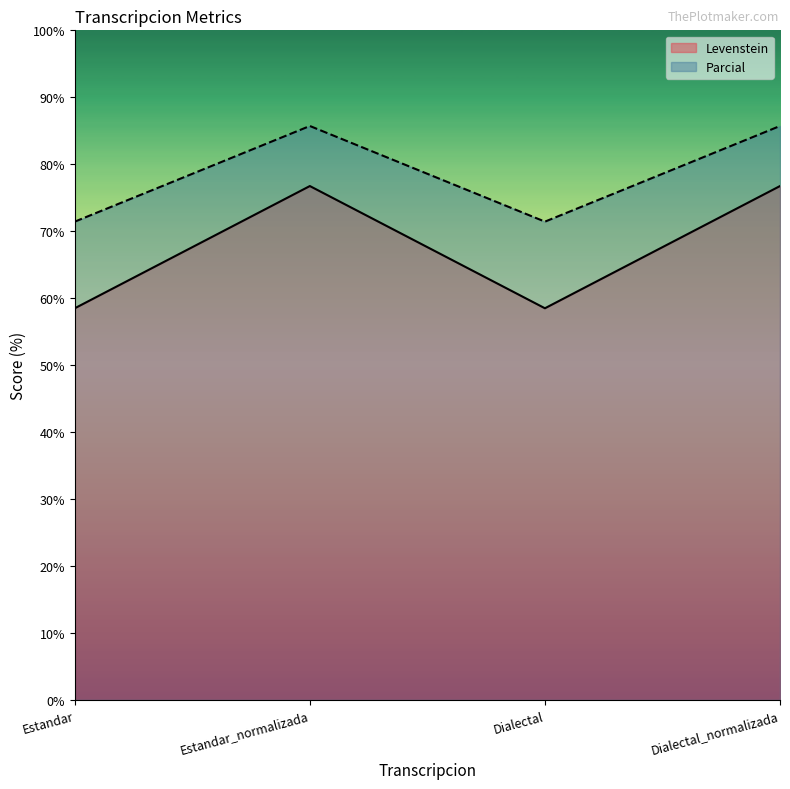

What is the value of the Levenstein point at the 2nd from the left?

76.7